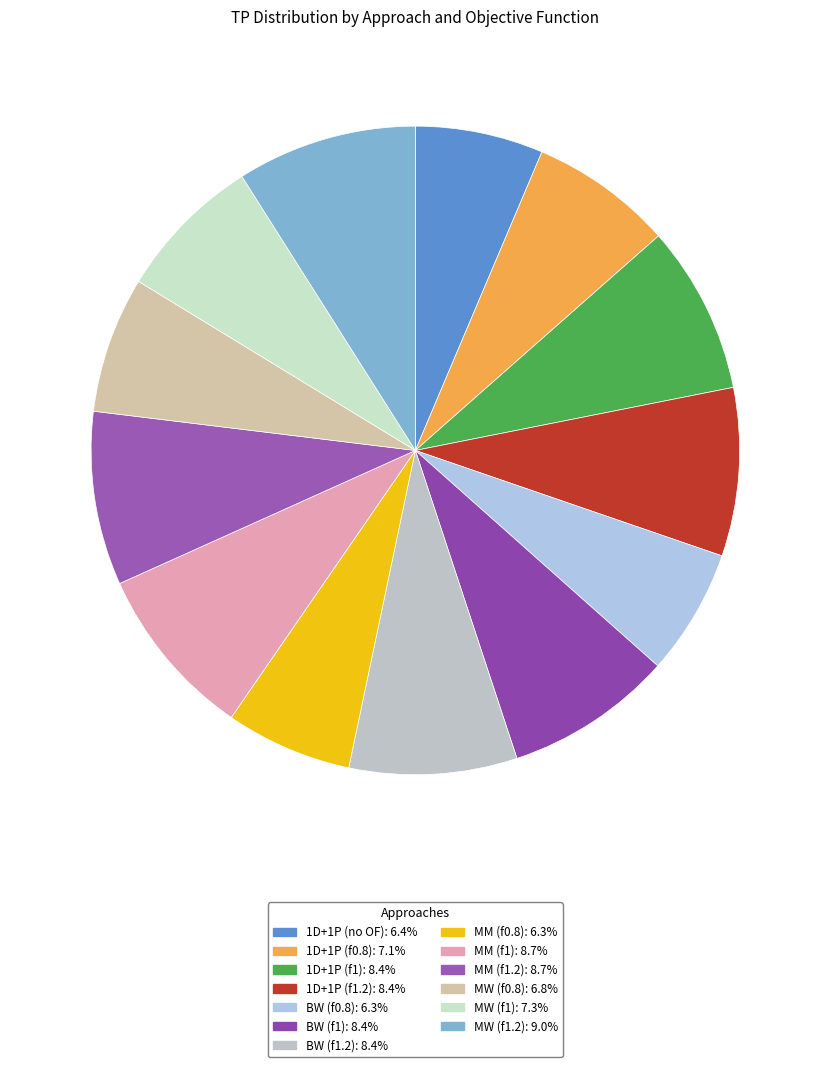

Does 1D+1P (f1) represent more than half of the total?

No